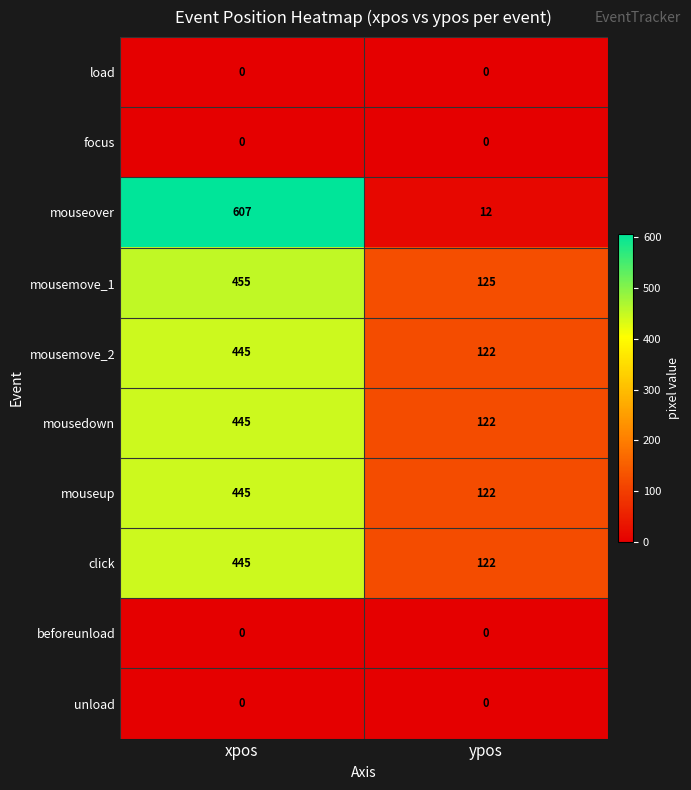

What is the greatest value displayed?

607